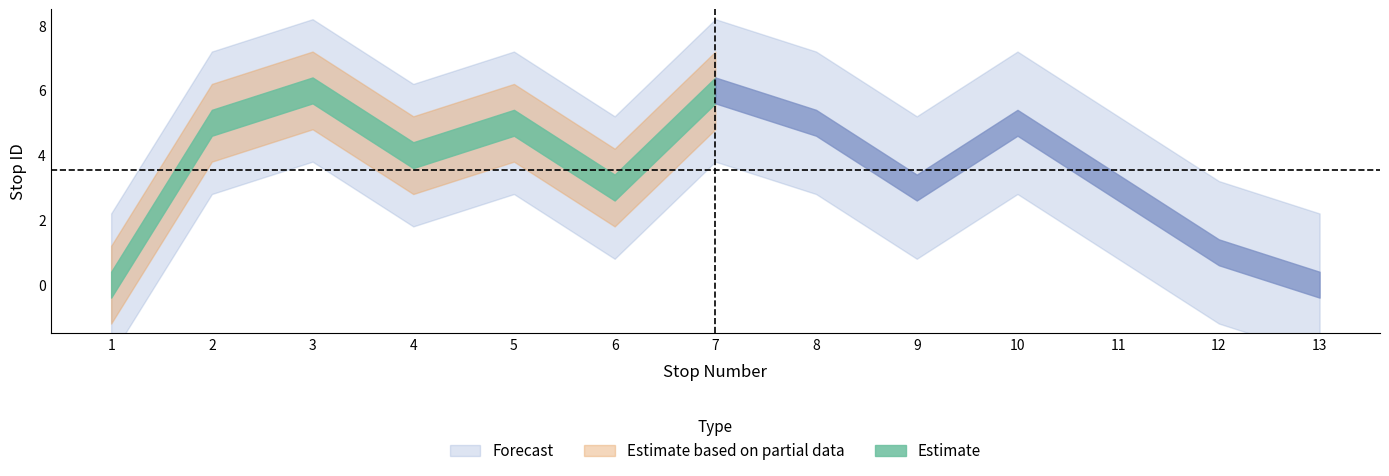

Reading left to right, list all the values displayed in this chart.

0	5	6	4	5	3	6	5	3	5	3	1	0